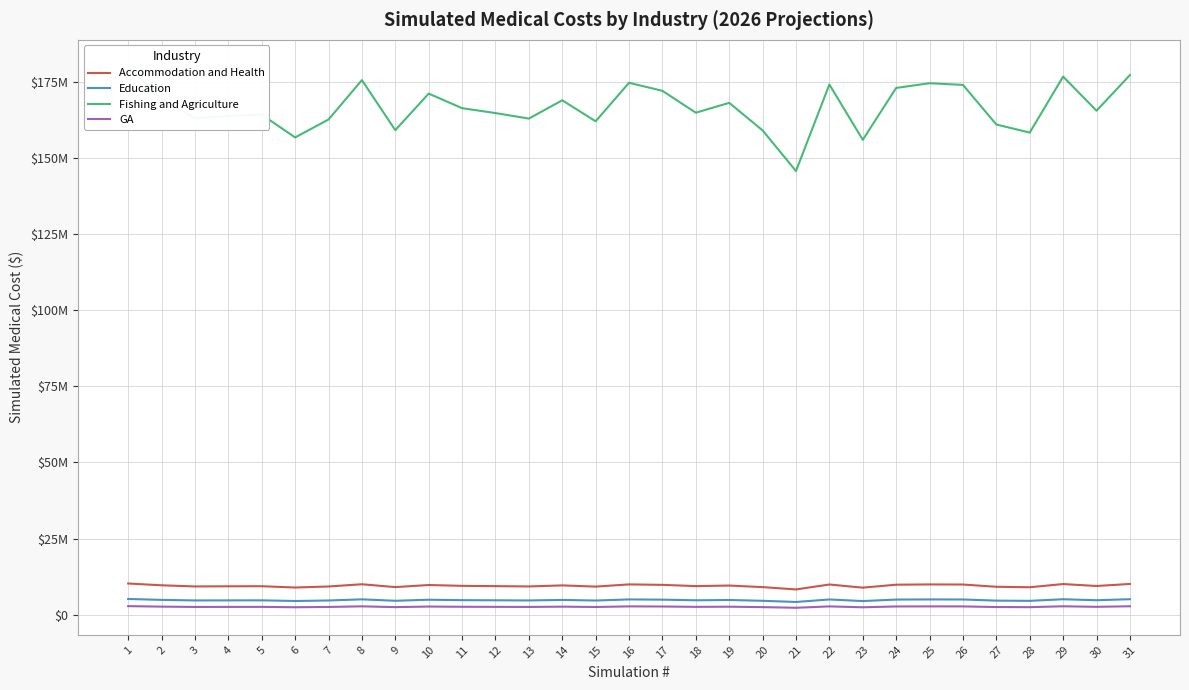

True or false: Fishing and Agriculture and Education cross at least once.

False